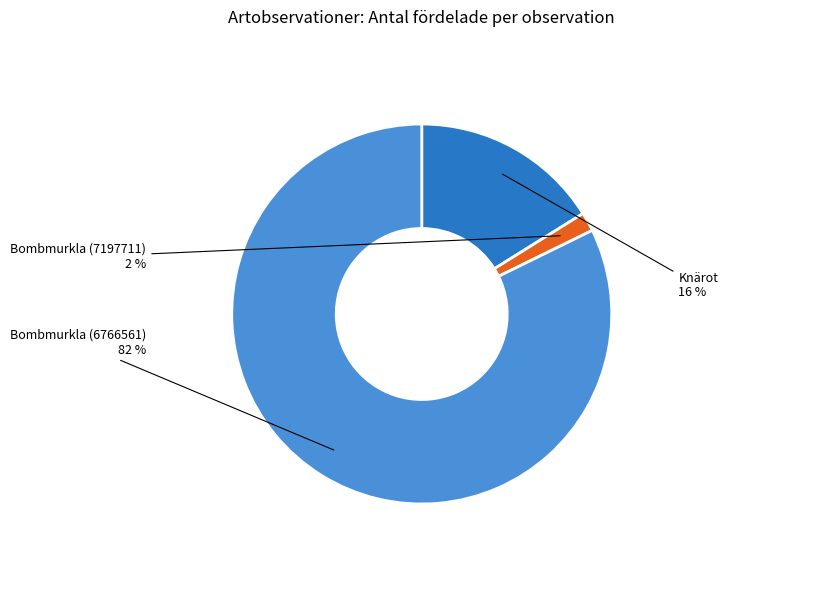

Is there a majority slice in this chart?

Yes